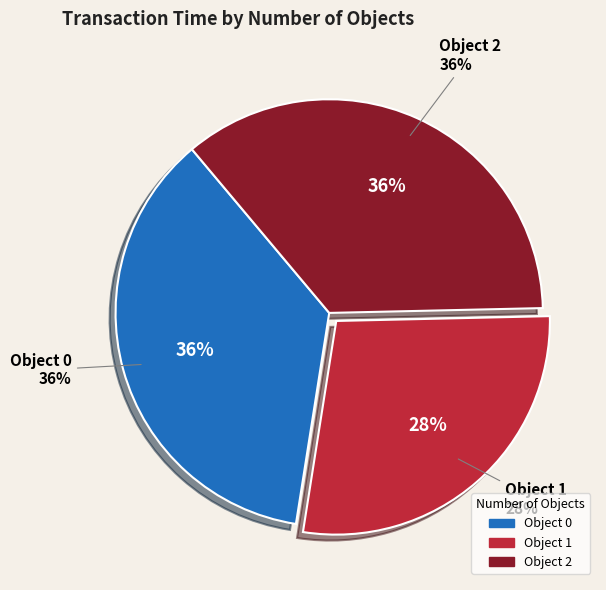

To the nearest percent, what portion does 1 represent?

28%